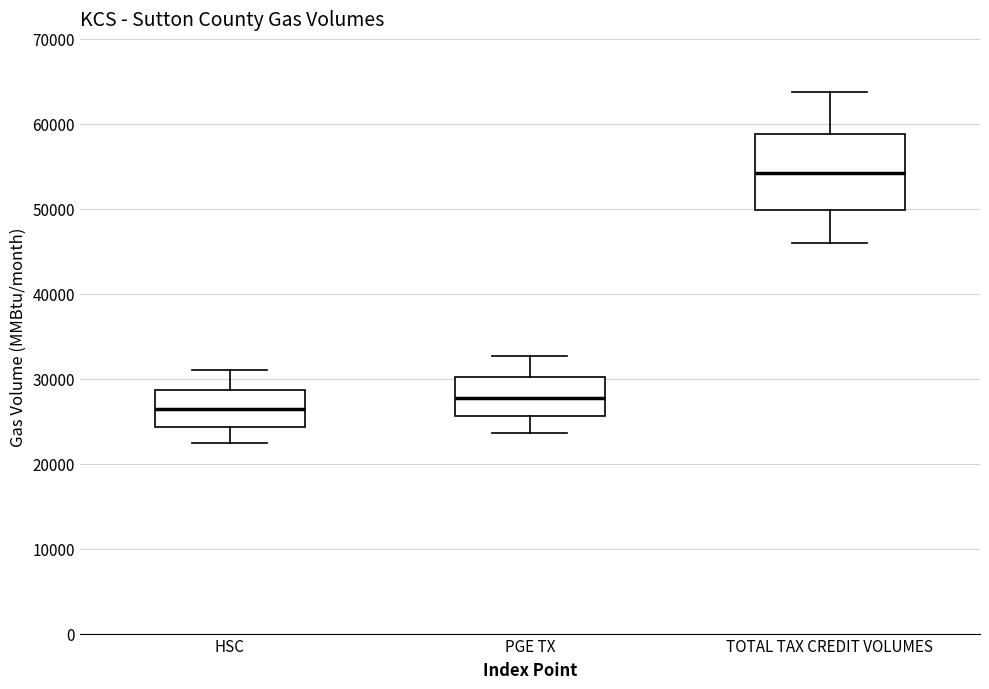

Which box has the highest median line?

TOTAL TAX CREDIT VOLUMES